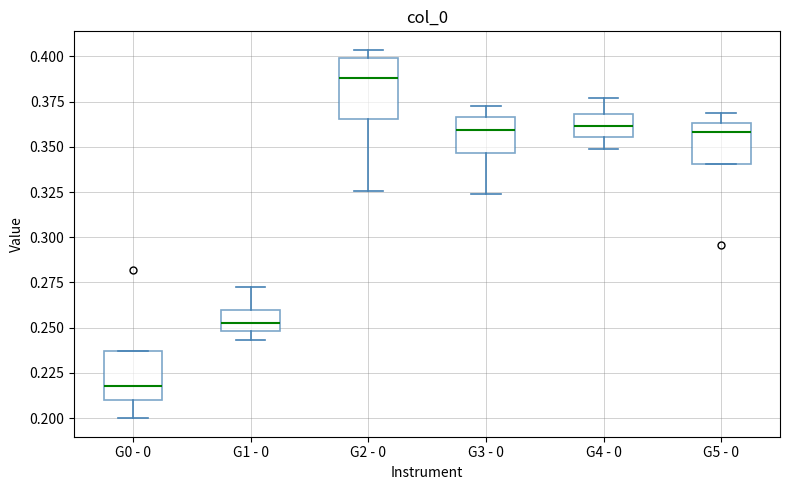

Which box is the tallest, from its lower edge to its upper edge?

G2 - 0